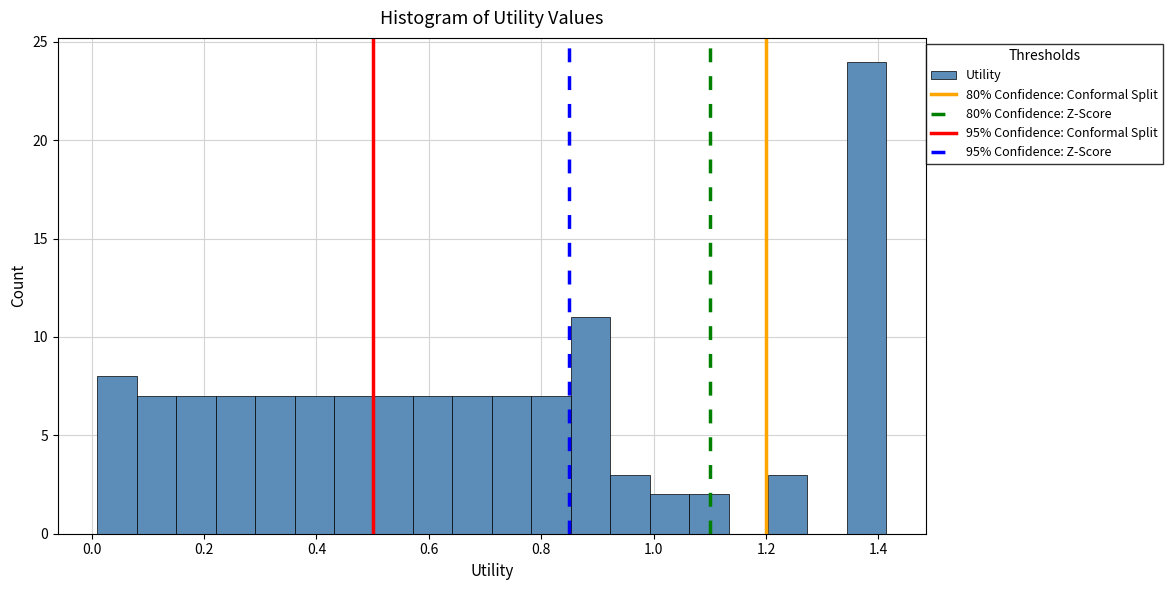

Read against the x-axis, roughly where is the centre of the tallest bar?

1.38